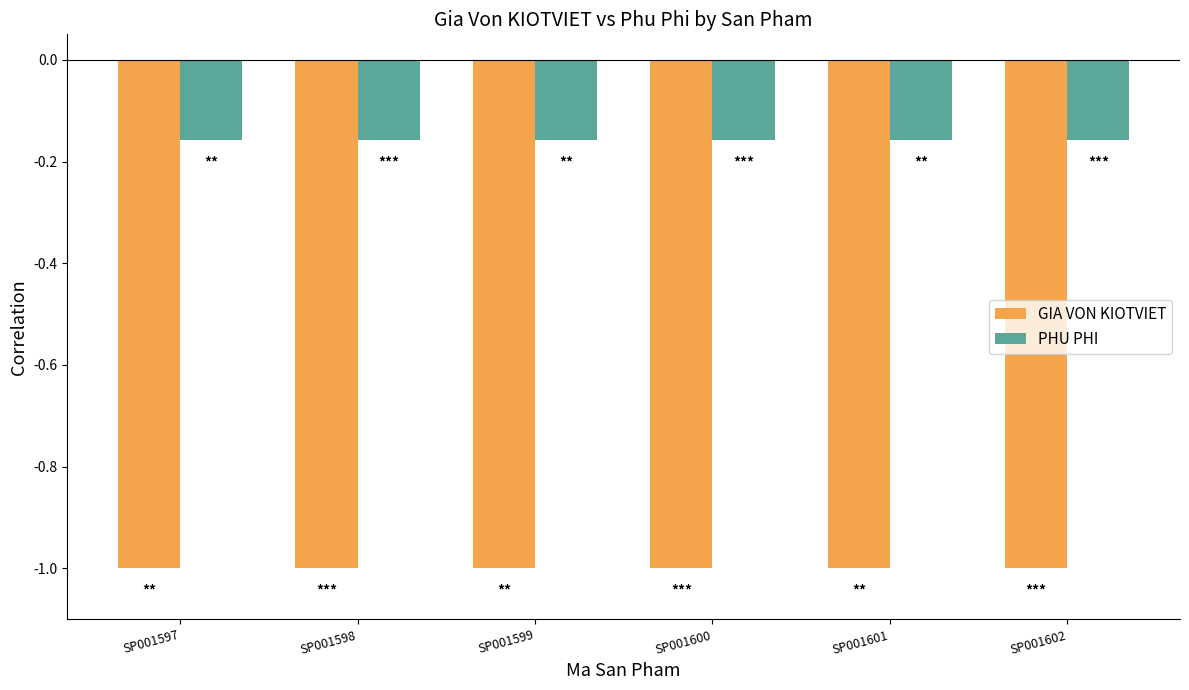

What is the average value of the GIA VON KIOTVIET series?

-1.0